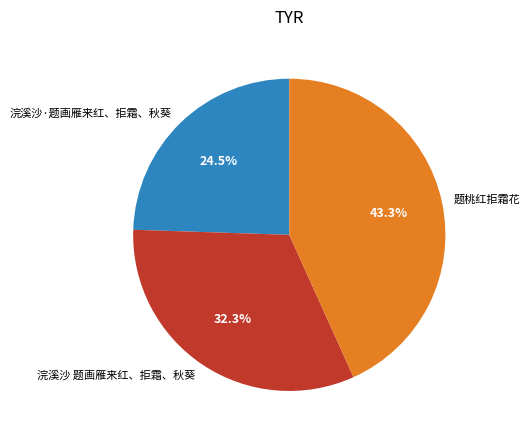

To the nearest percent, what is the difference between the 题桃红拒霜花 and 浣溪沙 题画雁来红、拒霜、秋葵 slice percentages?

11%